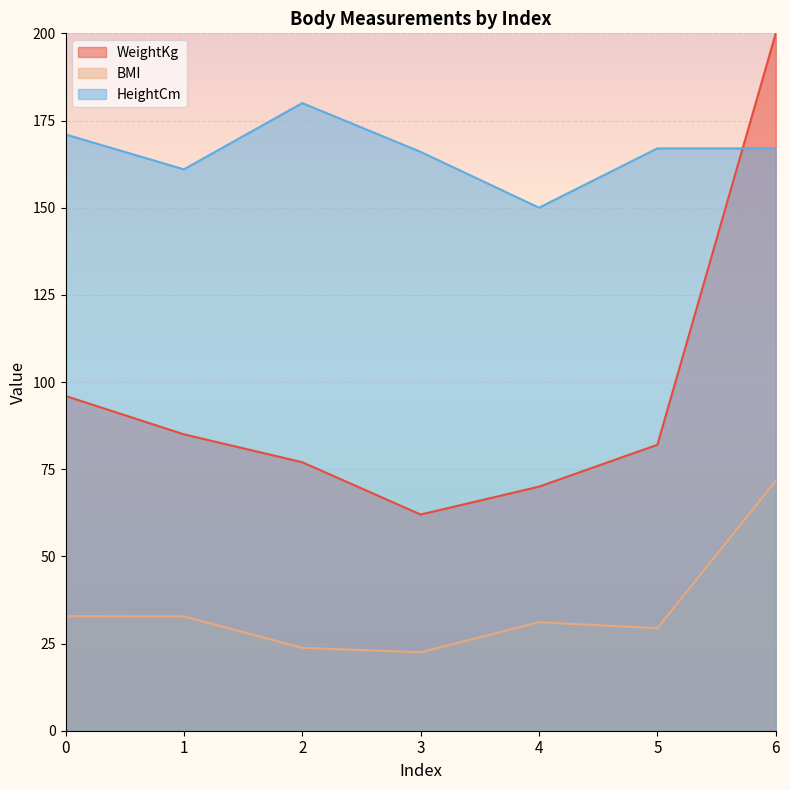

What is the difference between the WeightKg values at 1 and 4?

15.0